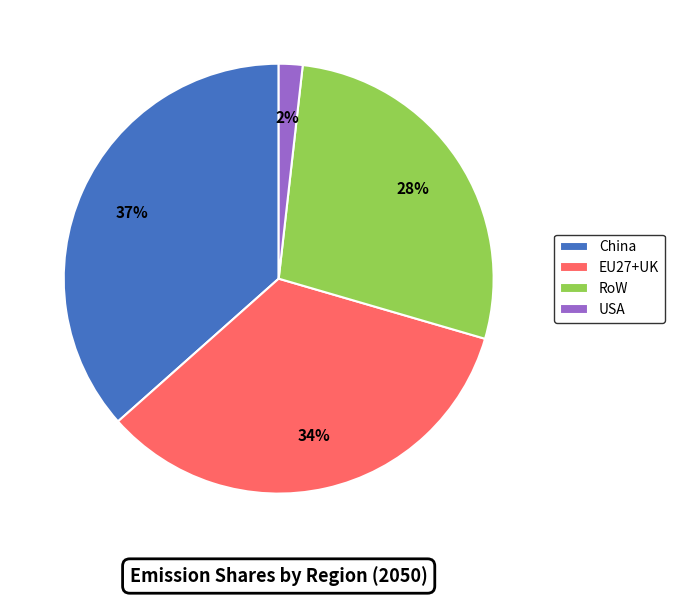

To the nearest percent, what portion does EU27+UK represent?

34%